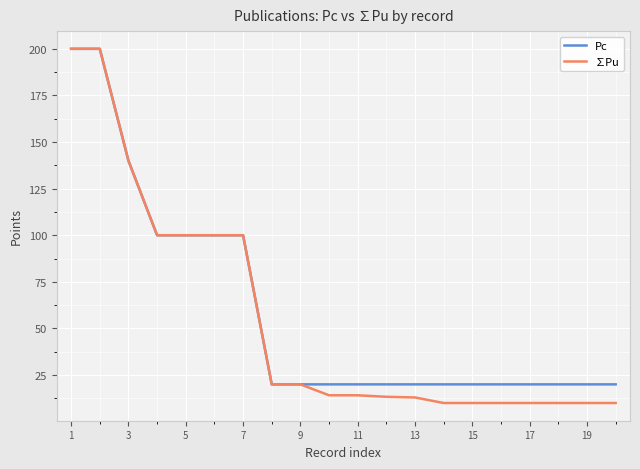

At how many categories does at least one series exceed 118?

3